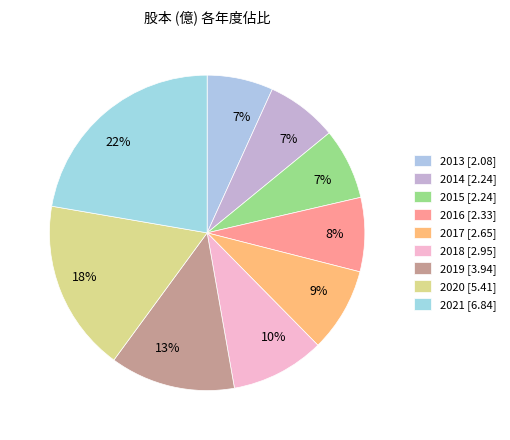

Which category has the smallest portion of the pie?

2013